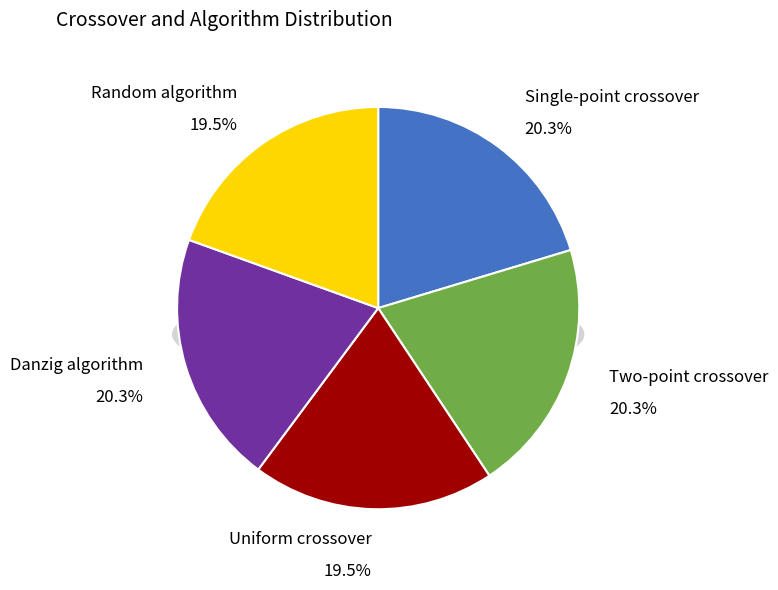

What is the change in value from Uniform crossover to Danzig algorithm?

+1